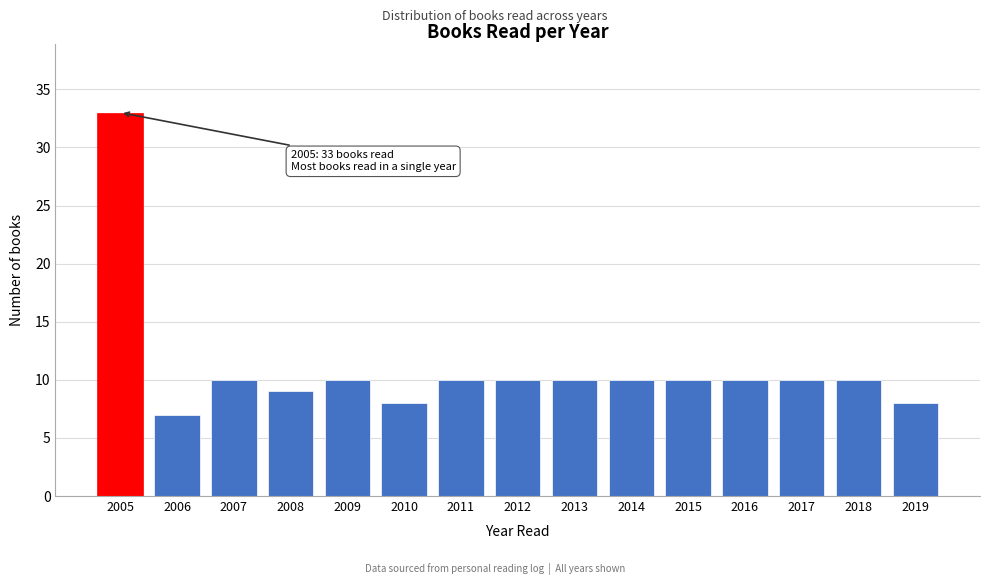

Reading left to right, what are all the values shown in this chart?

33	7	10	9	10	8	10	10	10	10	10	10	10	10	8